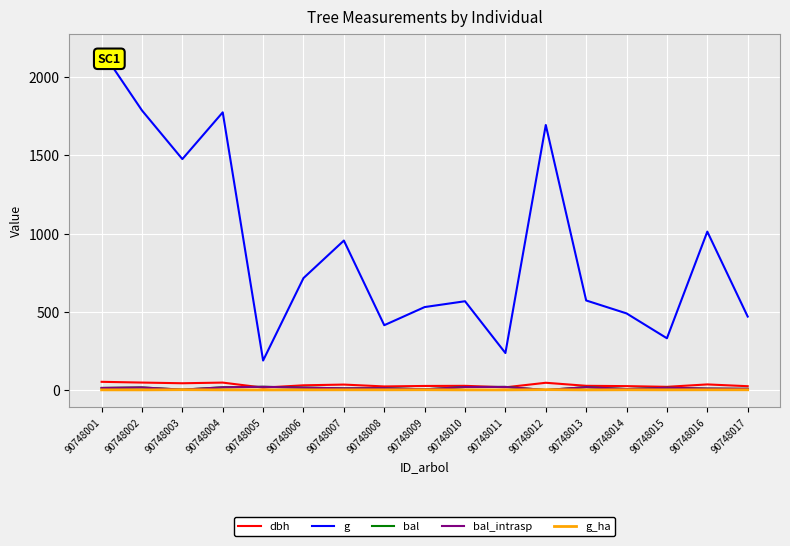

List the series in order of their peak value, lowest first.

g_ha, bal, bal_intrasp, dbh, g